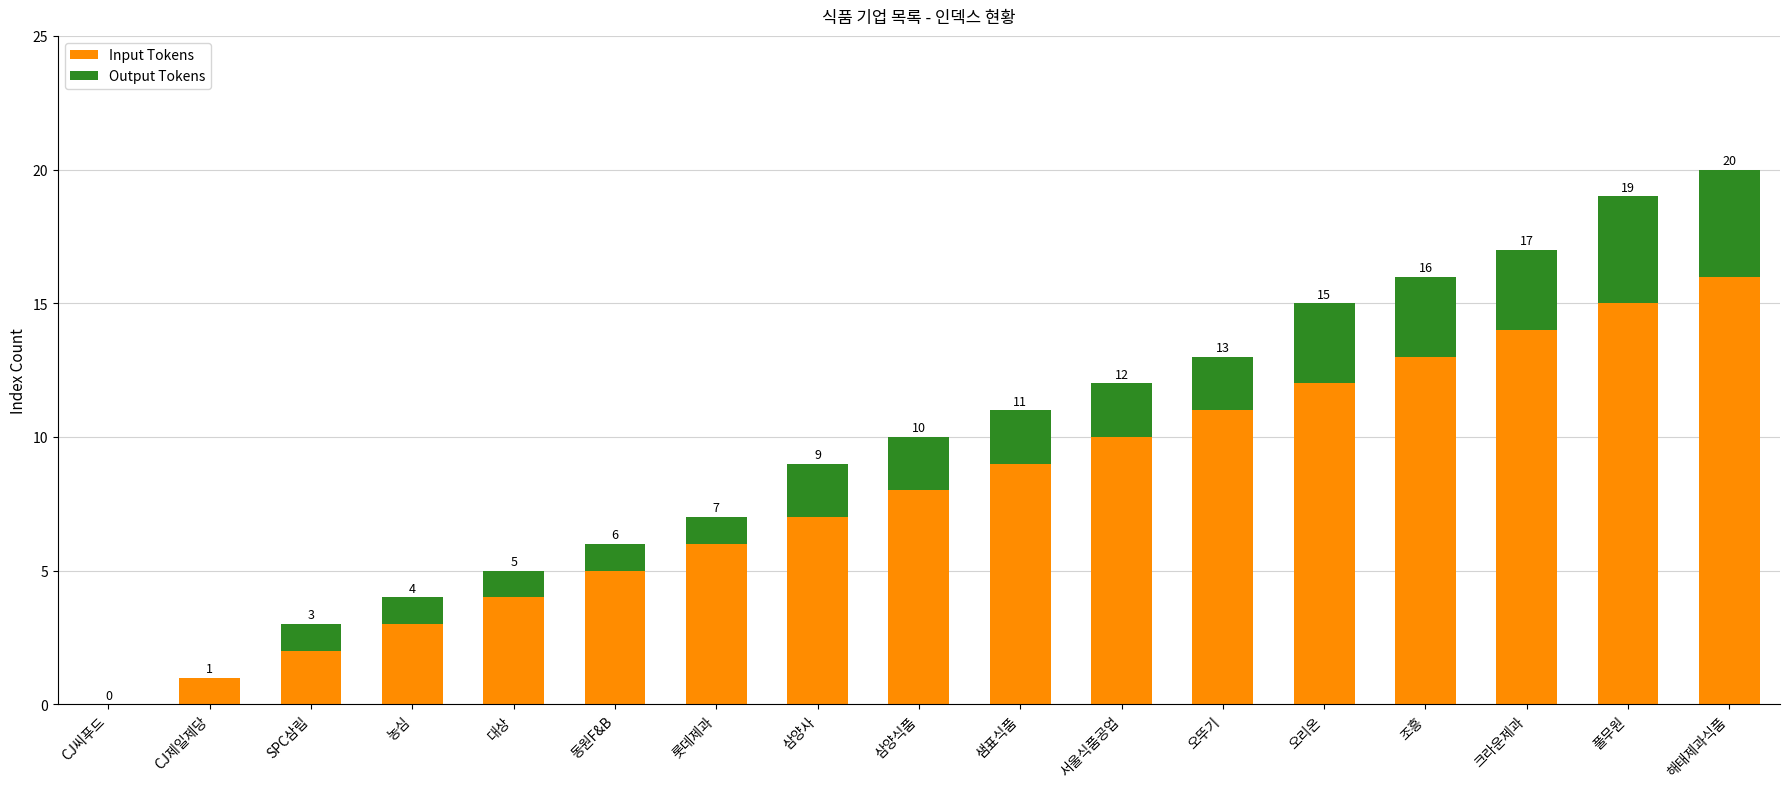

How many series are shown in this chart?

2